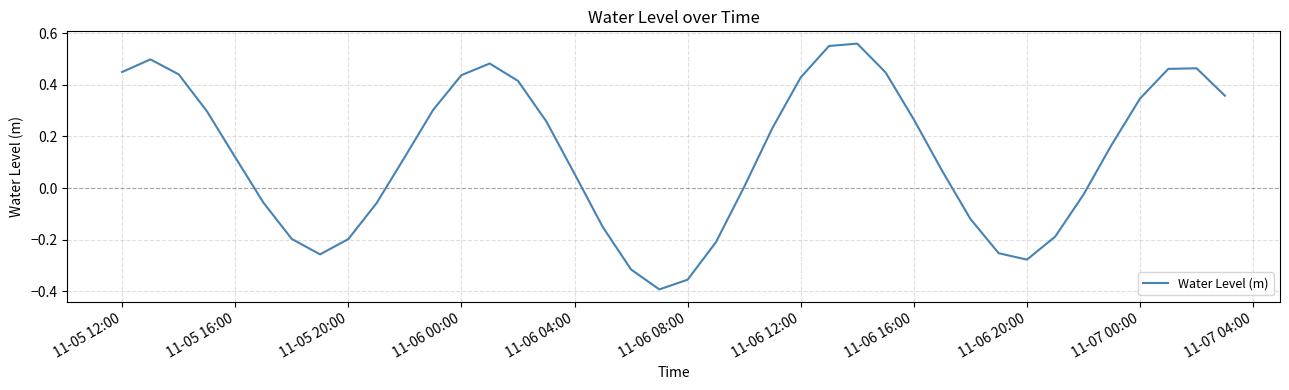

True or false: the data shows -0.2 at 11-05 20:00.

True